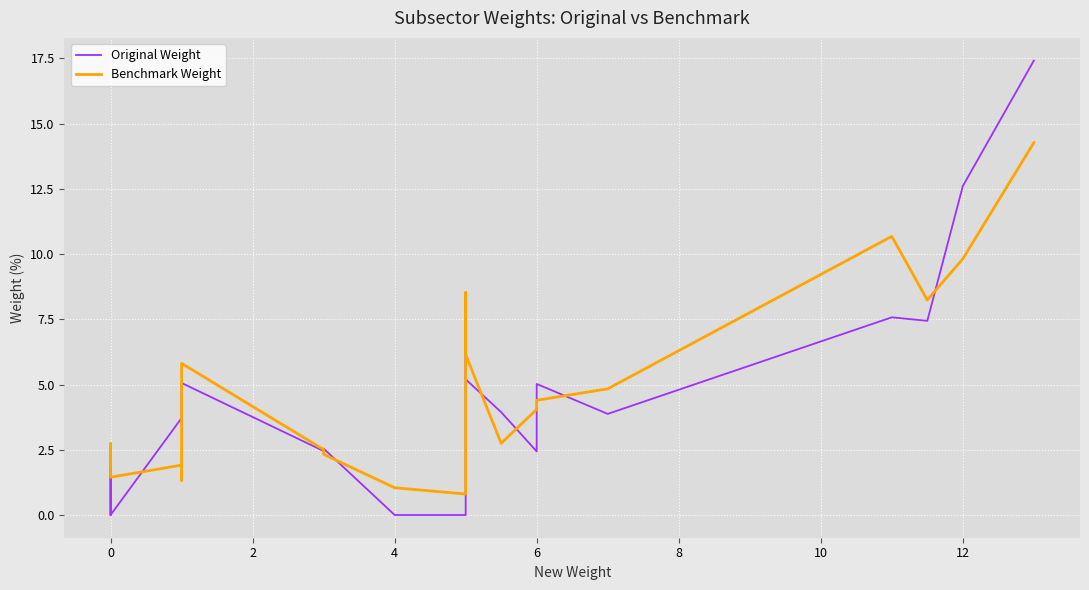

How many lines are shown in the chart?

2